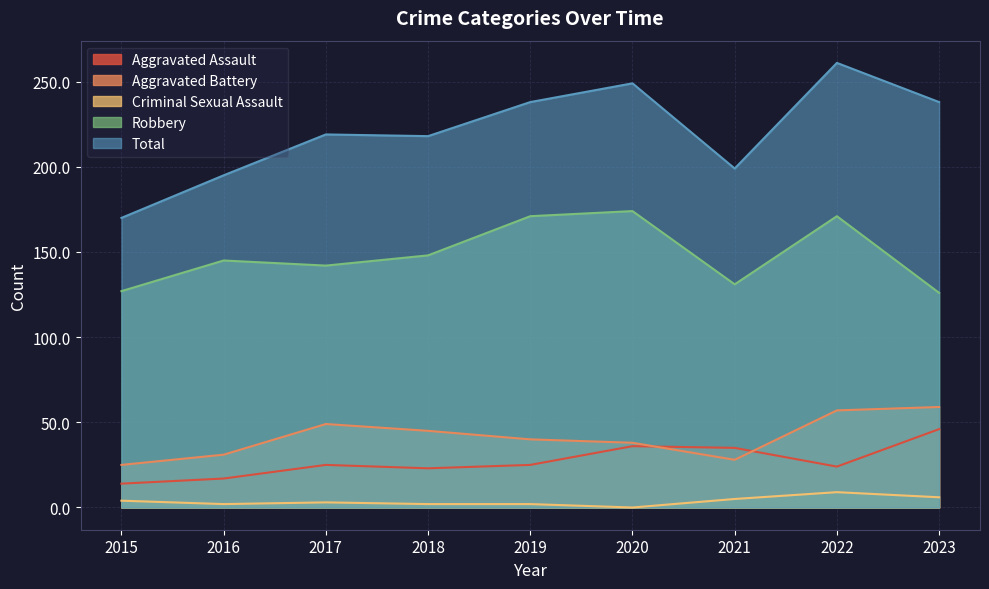

Rank the series at 2021 from lowest to highest value.

Criminal Sexual Assault, Aggravated Battery, Aggravated Assault, Robbery, Total